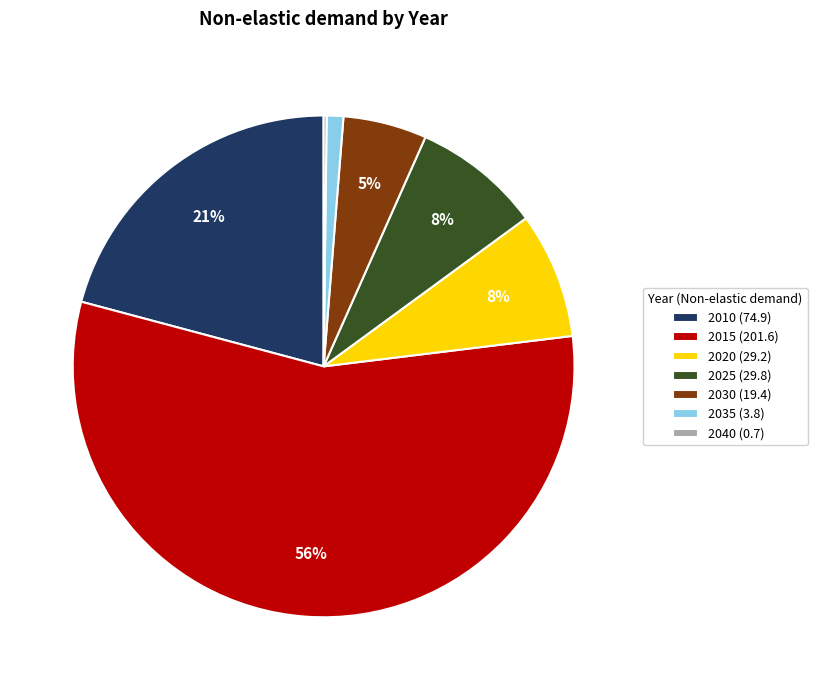

True or false: 2020 (29.2) accounts for 18% of the total.

False